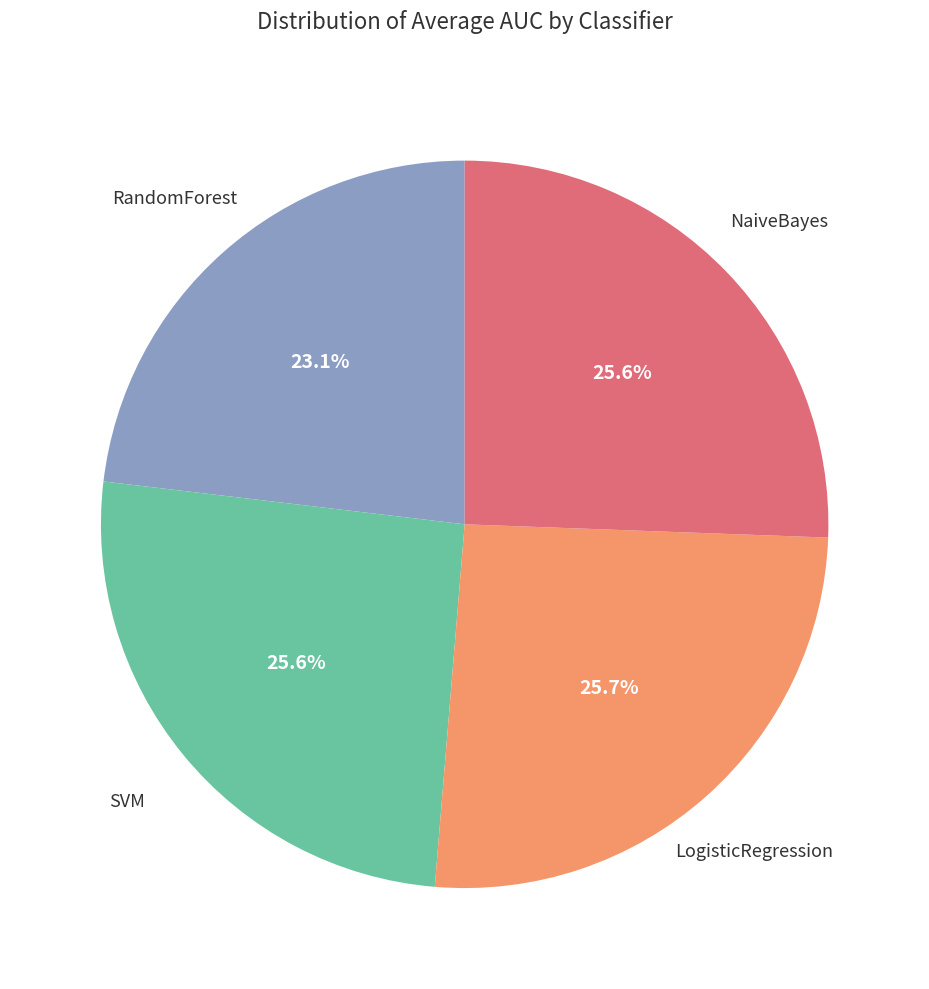

Is there a majority slice in this chart?

No